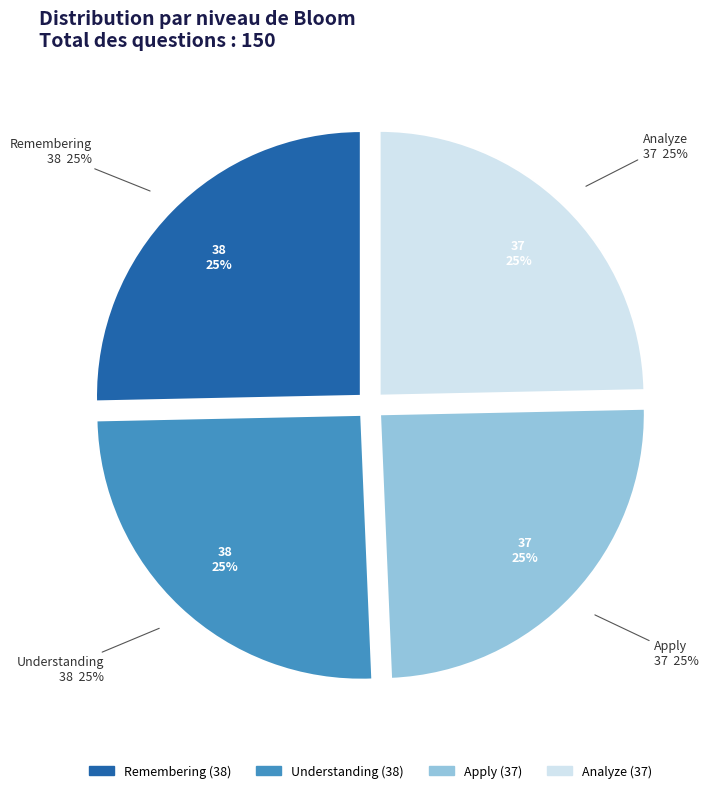

How many slices are in this pie chart?

4